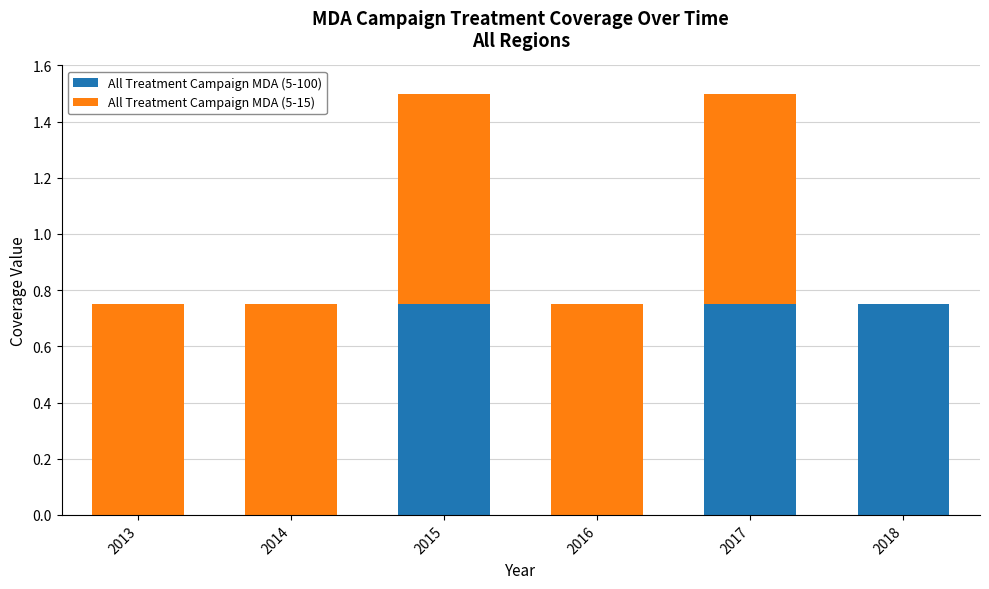

Are the bars grouped side by side (vs. stacked)?

No